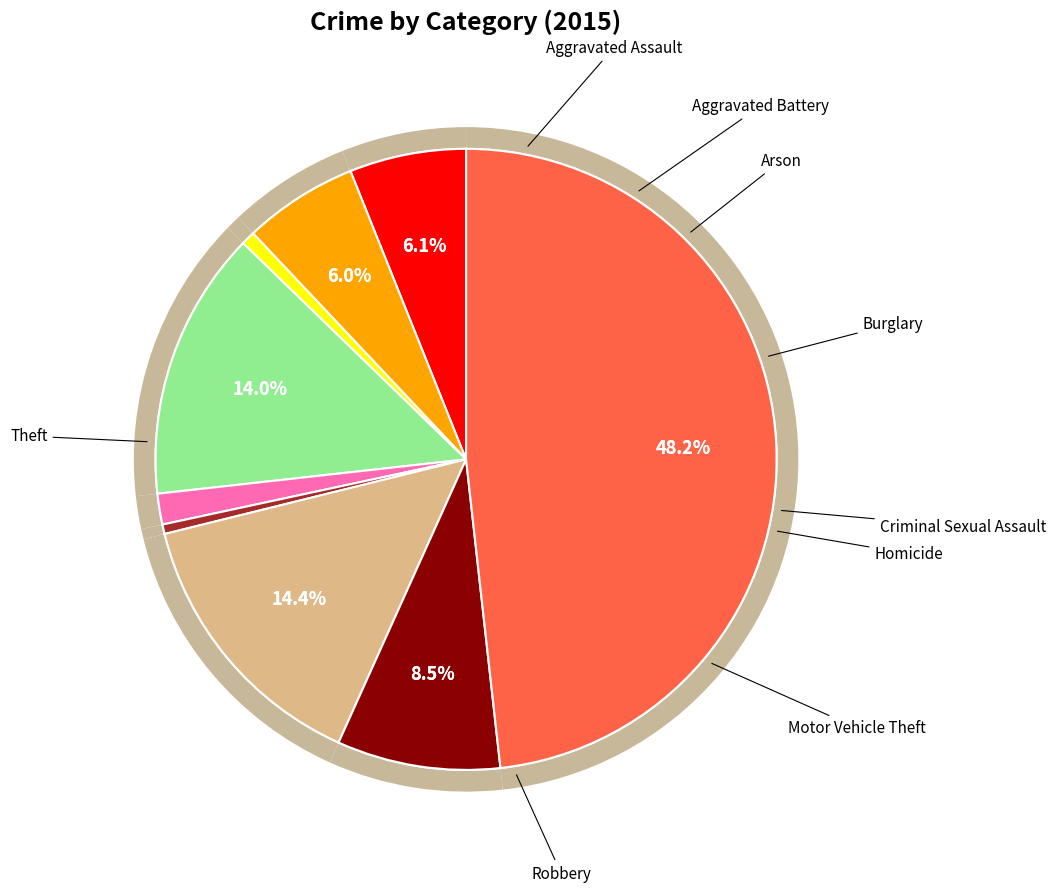

What is the change in value from Robbery to Theft?

+720